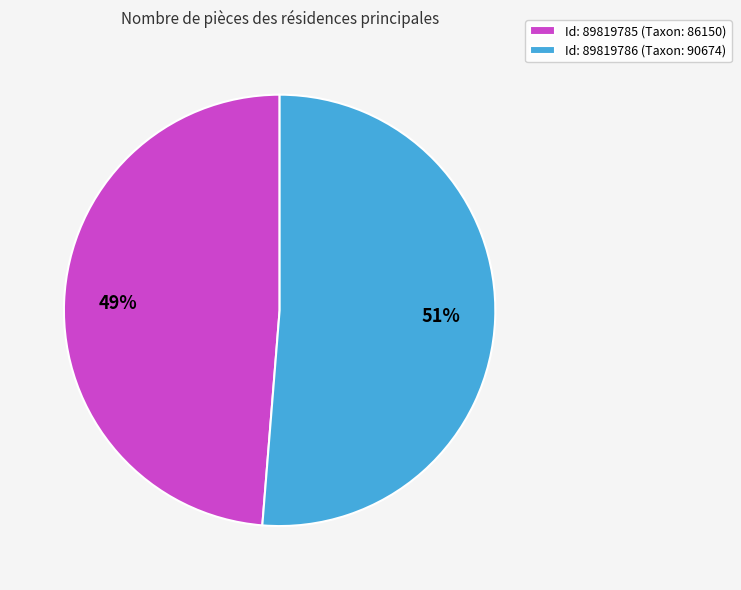

Between Id: 89819785 (Taxon: 86150) and Id: 89819786 (Taxon: 90674), which is larger?

Id: 89819786 (Taxon: 90674)